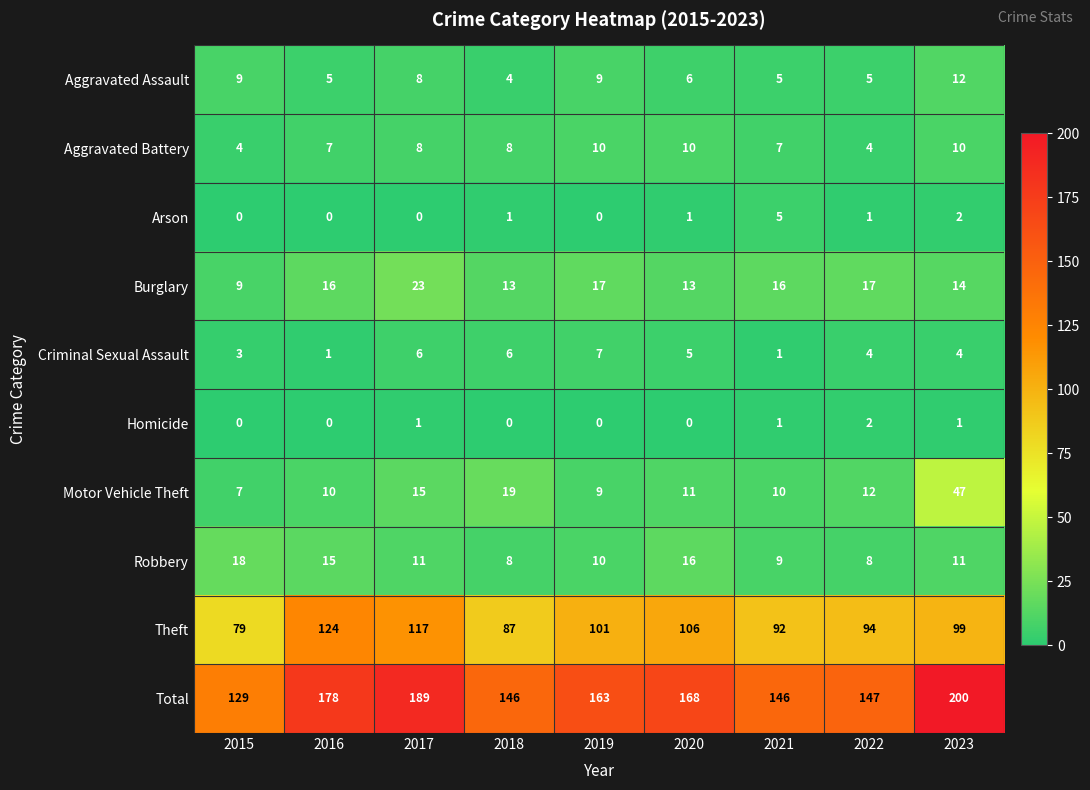

Is it true that Arson equals 0 at 2016?

True